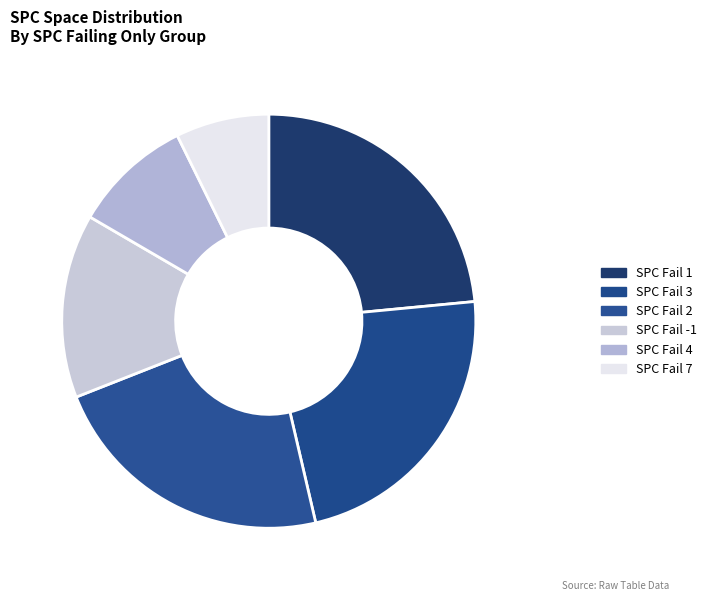

Count the number of slices in the pie.

6